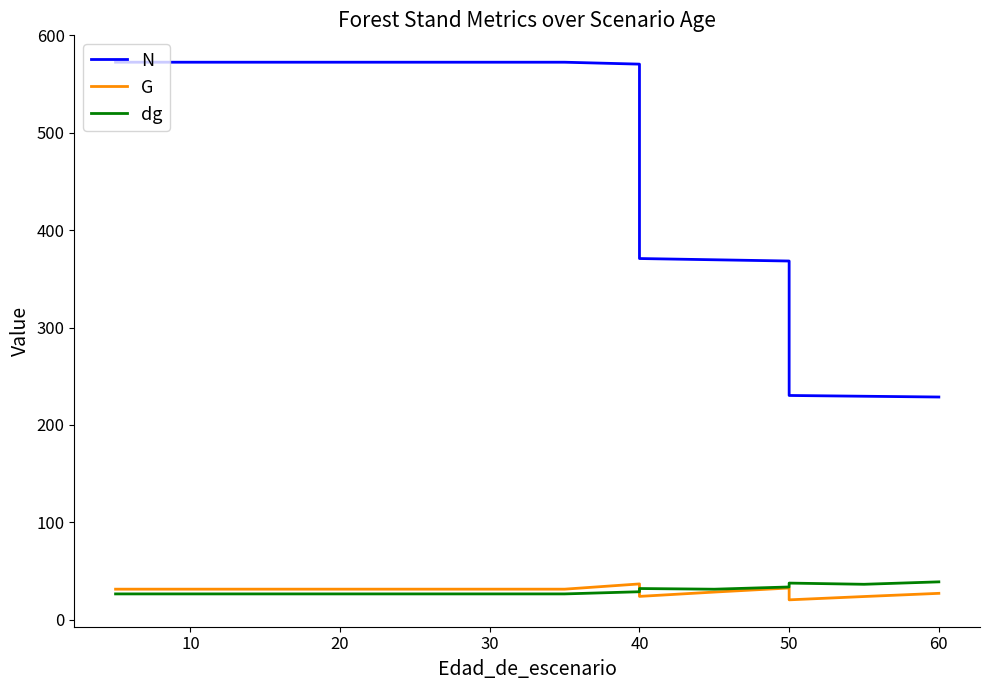

What is the difference between the maximum and second lowest values in the dg series?

12.4